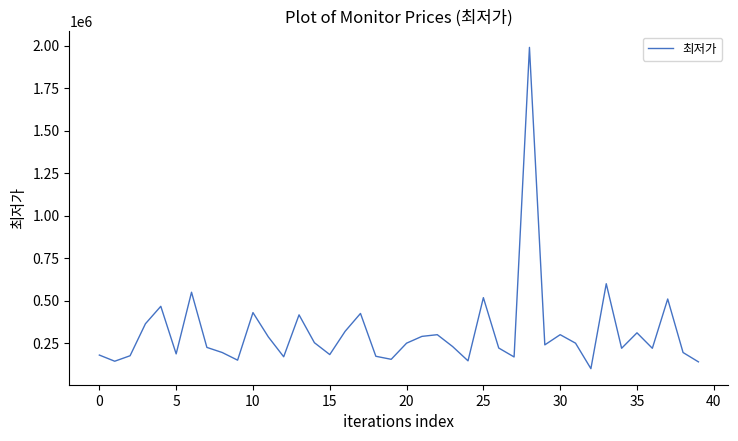

What is the difference between the maximum and second lowest values?

1851000